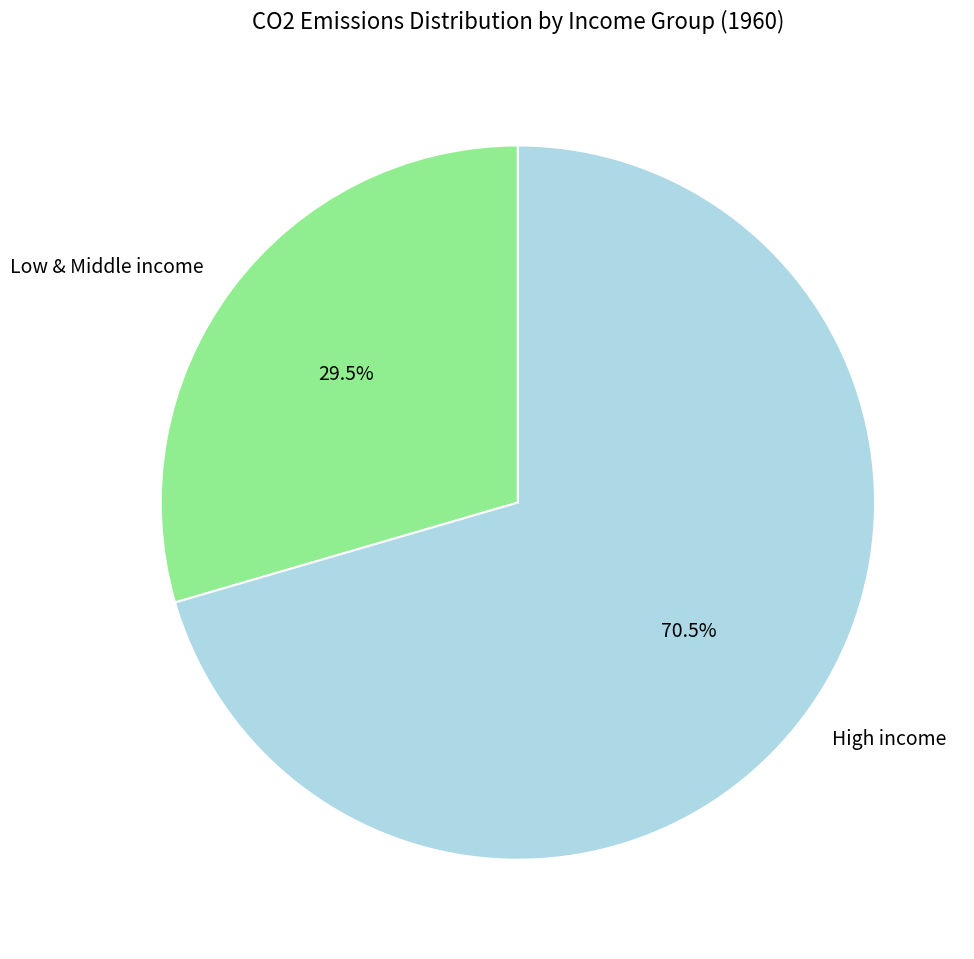

Which has a higher value, Low & Middle income or High income?

High income